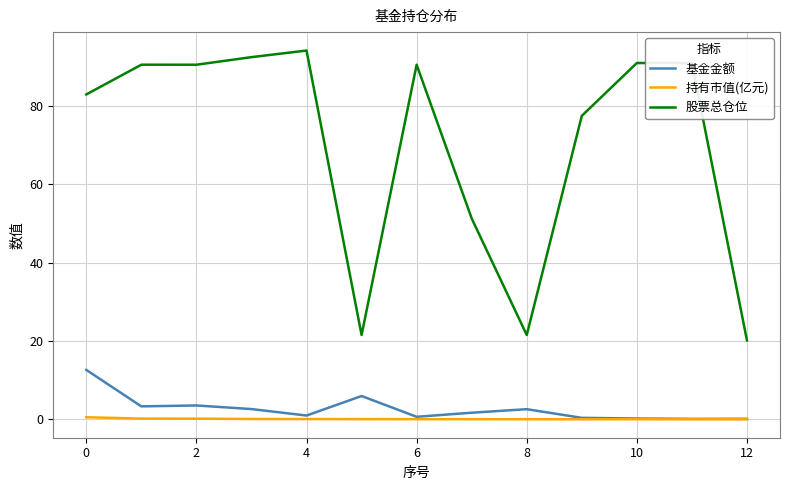

True or false: 股票总仓位 has more than 1 points higher than both neighbors.

True